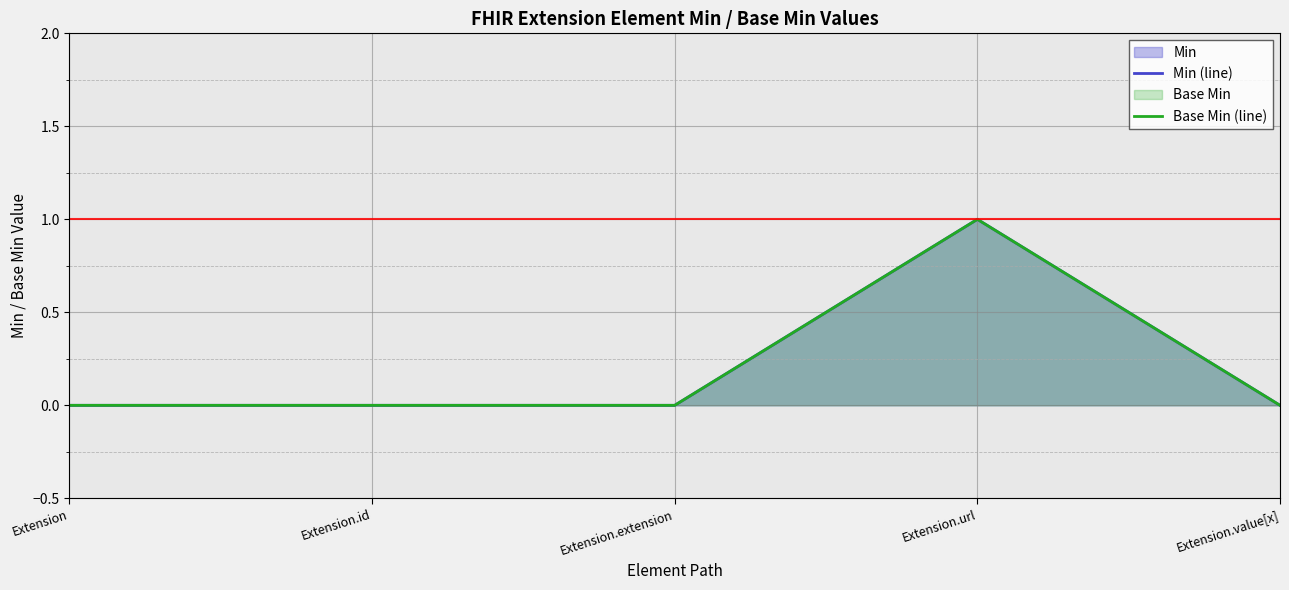

How many positive values does the Min (line) series have?

1